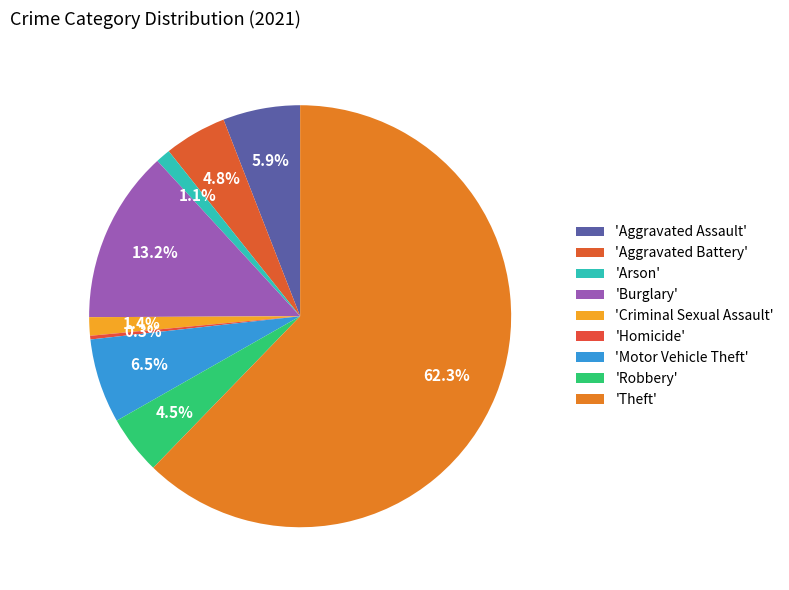

Which category accounts for the majority?

Theft